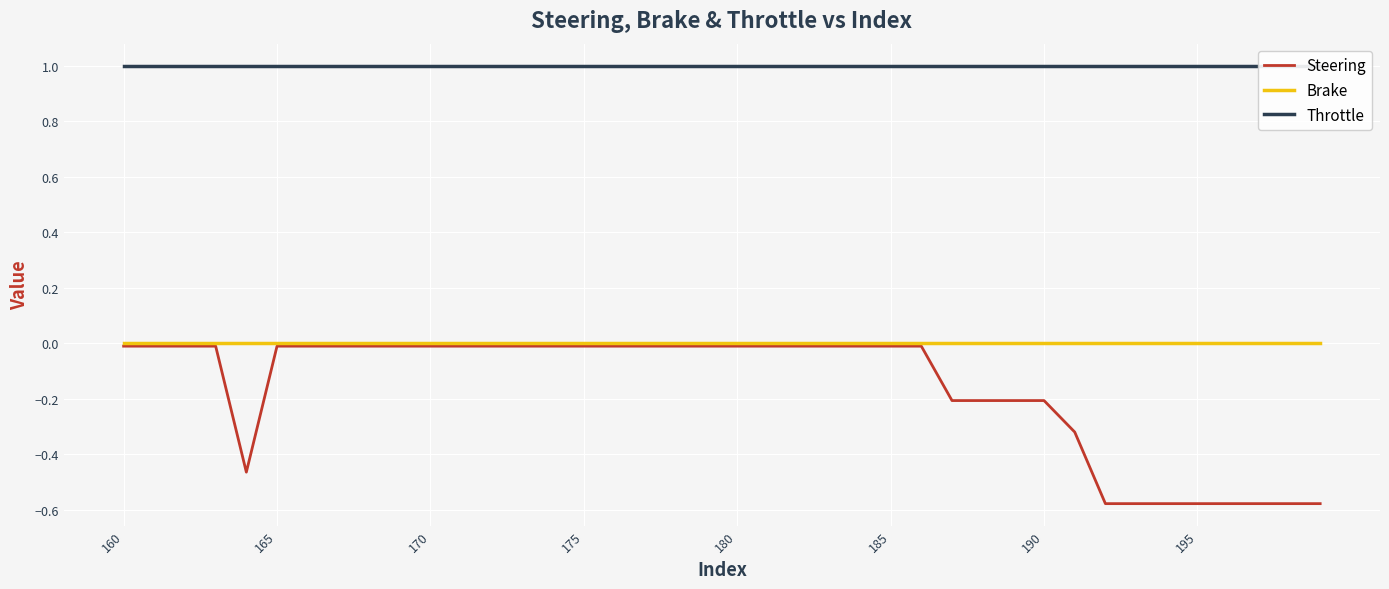

Reading left to right, transcribe all the data shown in this chart.

Steering: -0.0	-0.0	-0.0	-0.0	-0.5	-0.0	-0.0	-0.0	-0.0	-0.0	-0.0	-0.0	-0.0	-0.0	-0.0	-0.0	-0.0	-0.0	-0.0	-0.0	-0.0	-0.0	-0.0	-0.0	-0.0	-0.0	-0.0	-0.2	-0.2	-0.2	-0.2	-0.3	-0.6	-0.6	-0.6	-0.6	-0.6	-0.6	-0.6	-0.6
Brake: 0.0	0.0	0.0	0.0	0.0	0.0	0.0	0.0	0.0	0.0	0.0	0.0	0.0	0.0	0.0	0.0	0.0	0.0	0.0	0.0	0.0	0.0	0.0	0.0	0.0	0.0	0.0	0.0	0.0	0.0	0.0	0.0	0.0	0.0	0.0	0.0	0.0	0.0	0.0	0.0
Throttle: 1.0	1.0	1.0	1.0	1.0	1.0	1.0	1.0	1.0	1.0	1.0	1.0	1.0	1.0	1.0	1.0	1.0	1.0	1.0	1.0	1.0	1.0	1.0	1.0	1.0	1.0	1.0	1.0	1.0	1.0	1.0	1.0	1.0	1.0	1.0	1.0	1.0	1.0	1.0	1.0